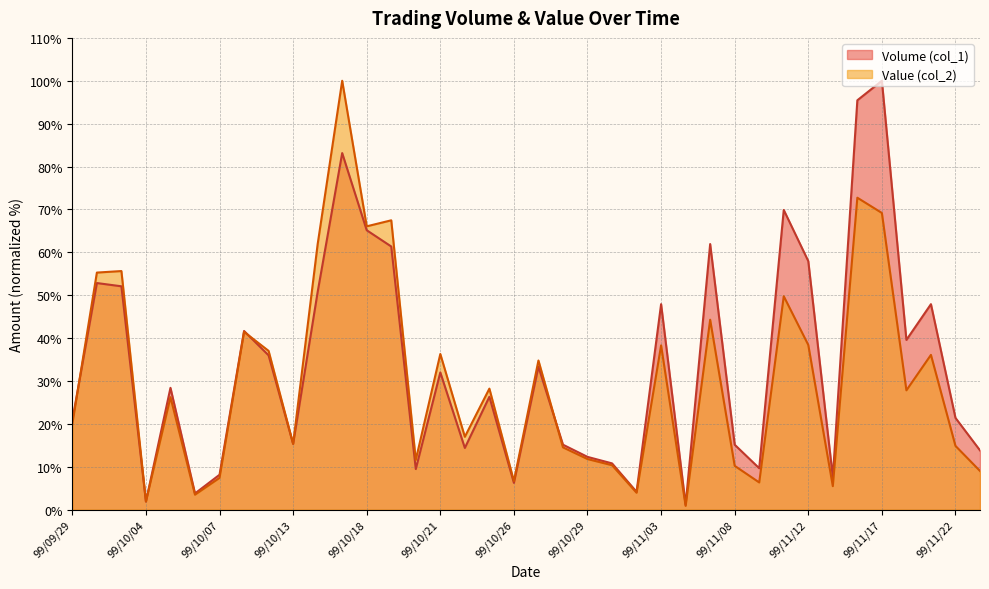

At which label does Volume (col_1) first exceed 28?

99/09/30